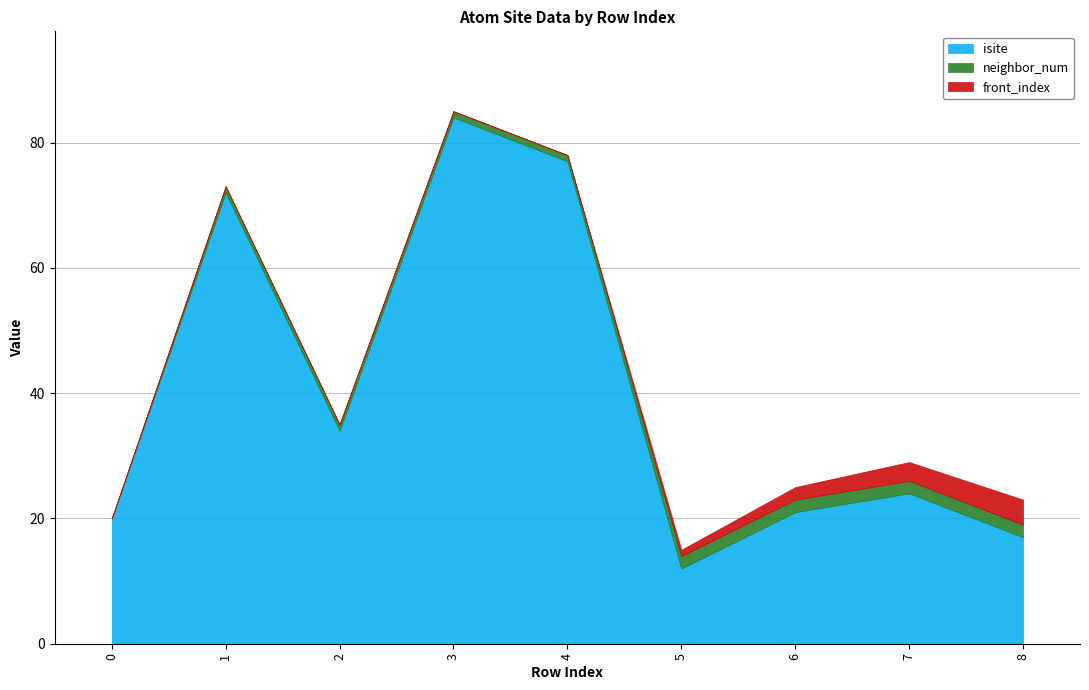

At 6, list the series in order from largest to smallest.

isite, neighbor_num, front_index